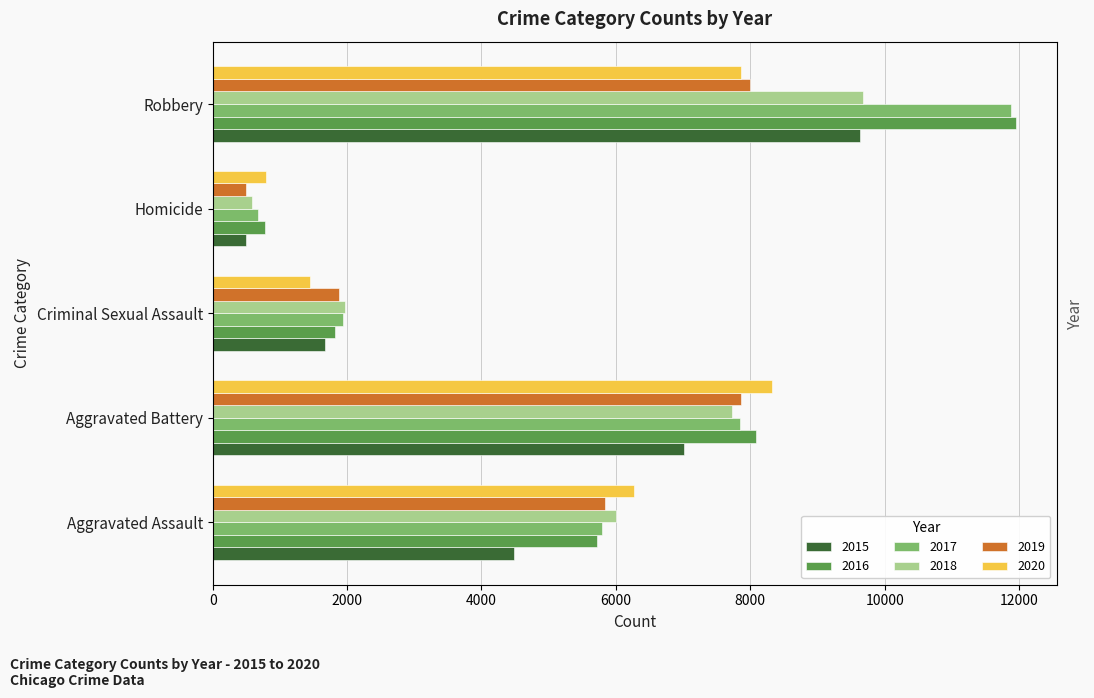

What is the label of the 3rd bar from the left?

Criminal Sexual Assault